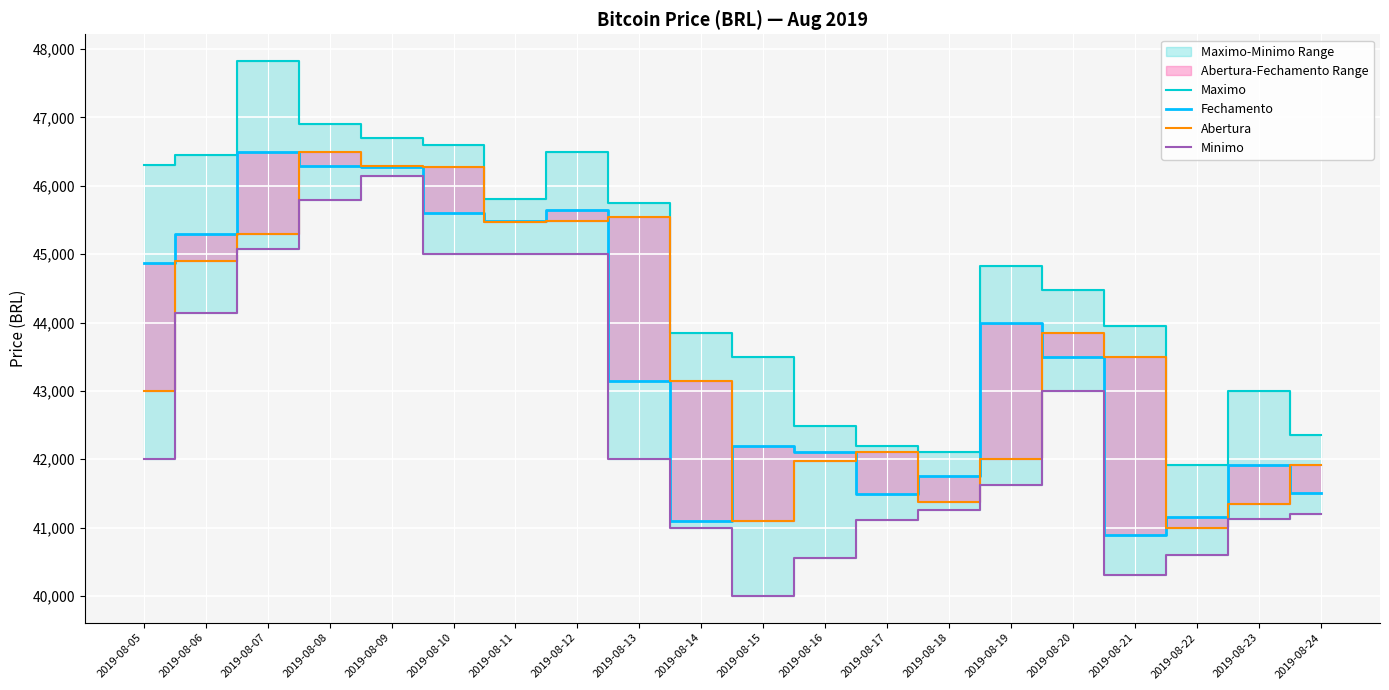

At which category does Maximo reach its first local peak?

2019-08-07